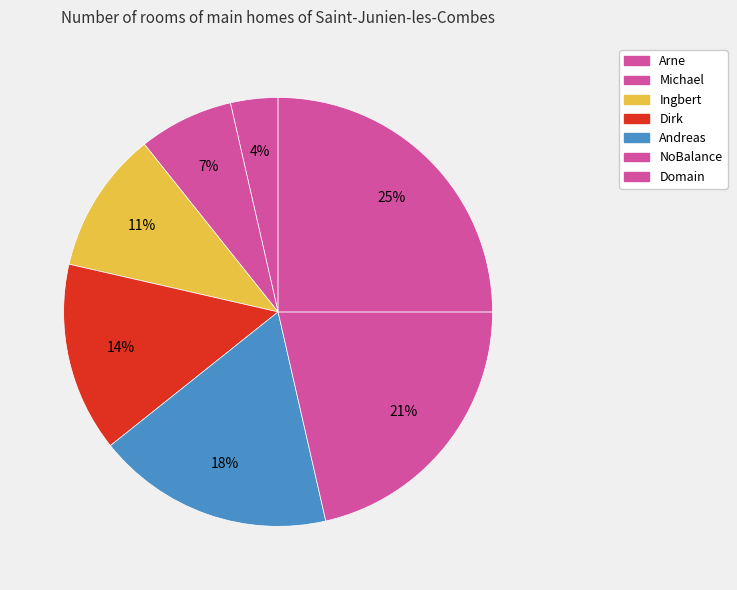

How many slices are in this pie chart?

7